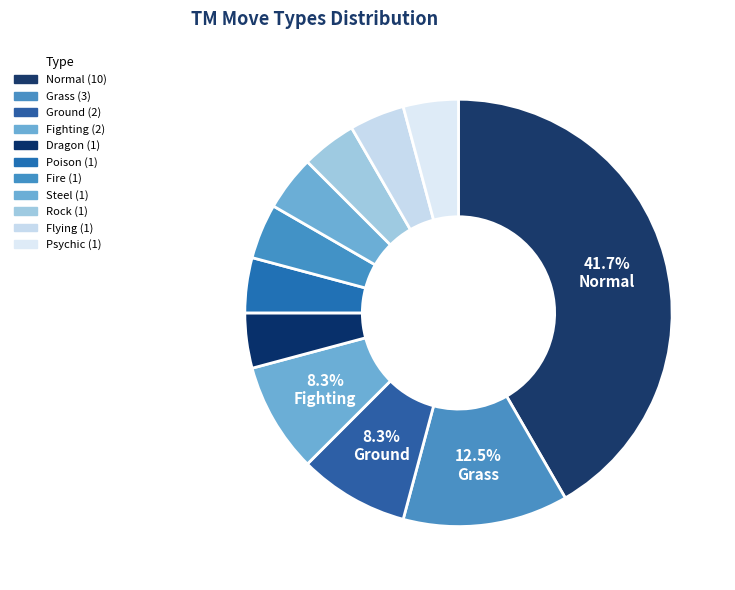

Count the number of slices in the pie.

11